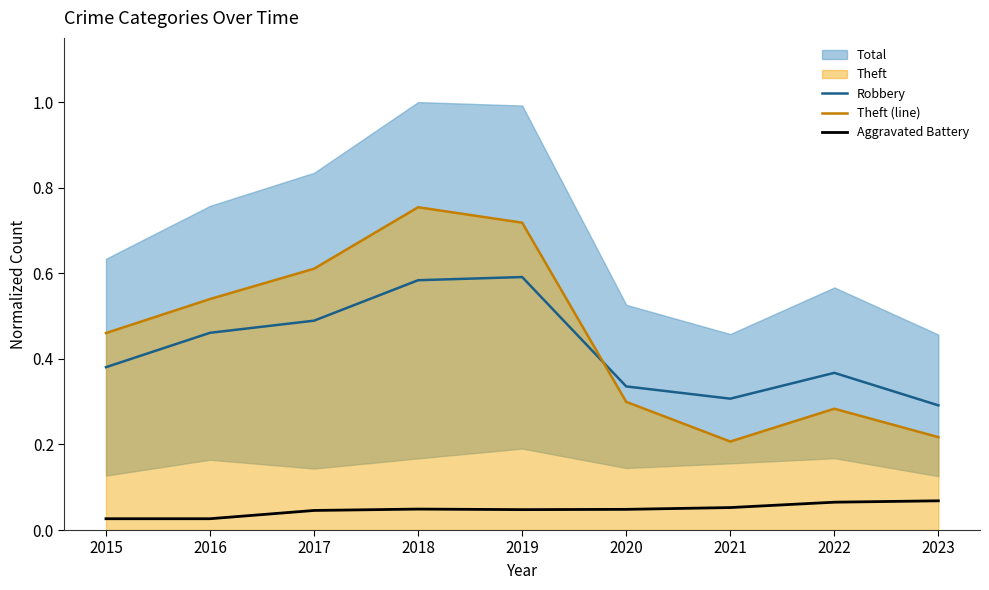

In Theft (line), how many points are higher than both neighbors (excluding endpoints)?

2